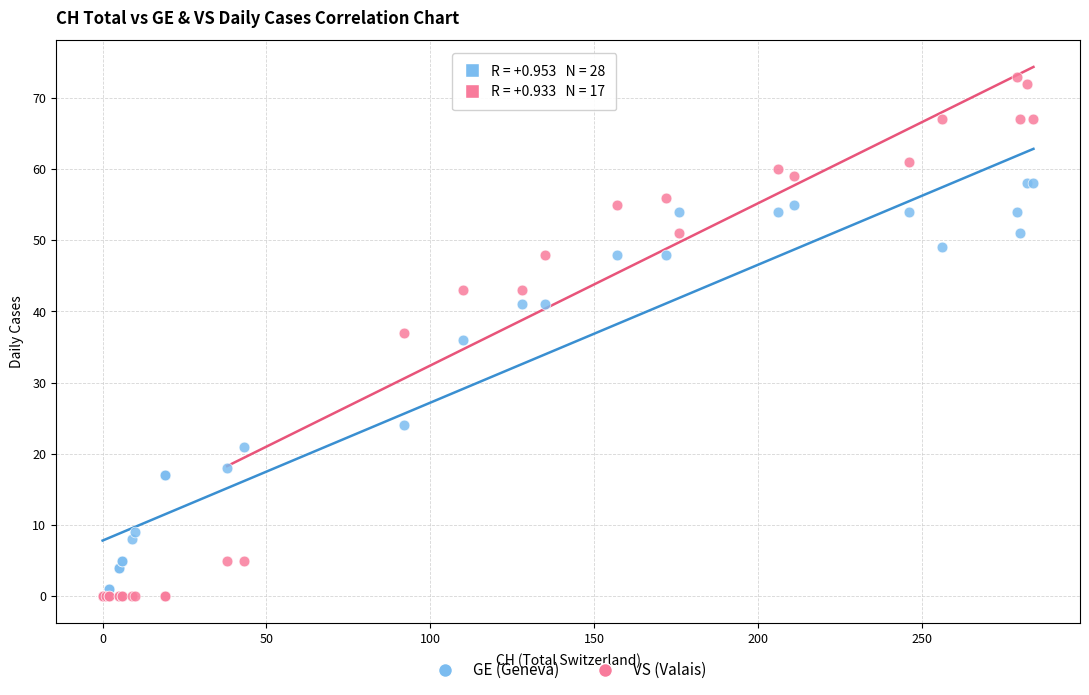

Which series has the widest spread of Y values?

VS (Valais)